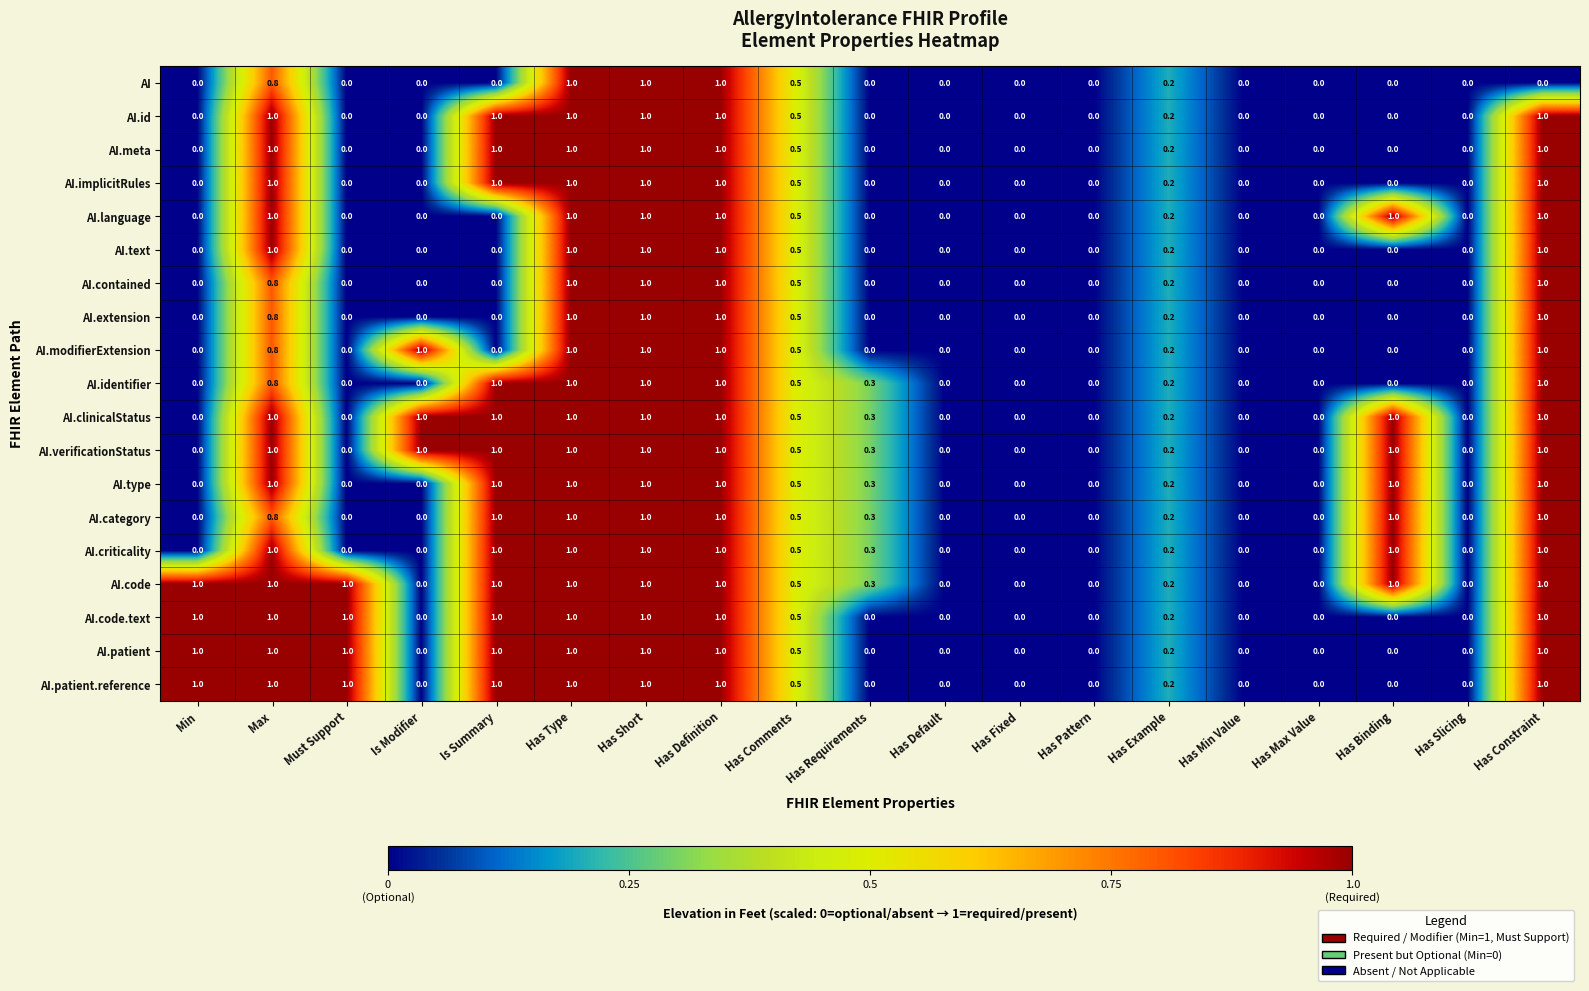

What is the maximum value shown in the chart?

1.0